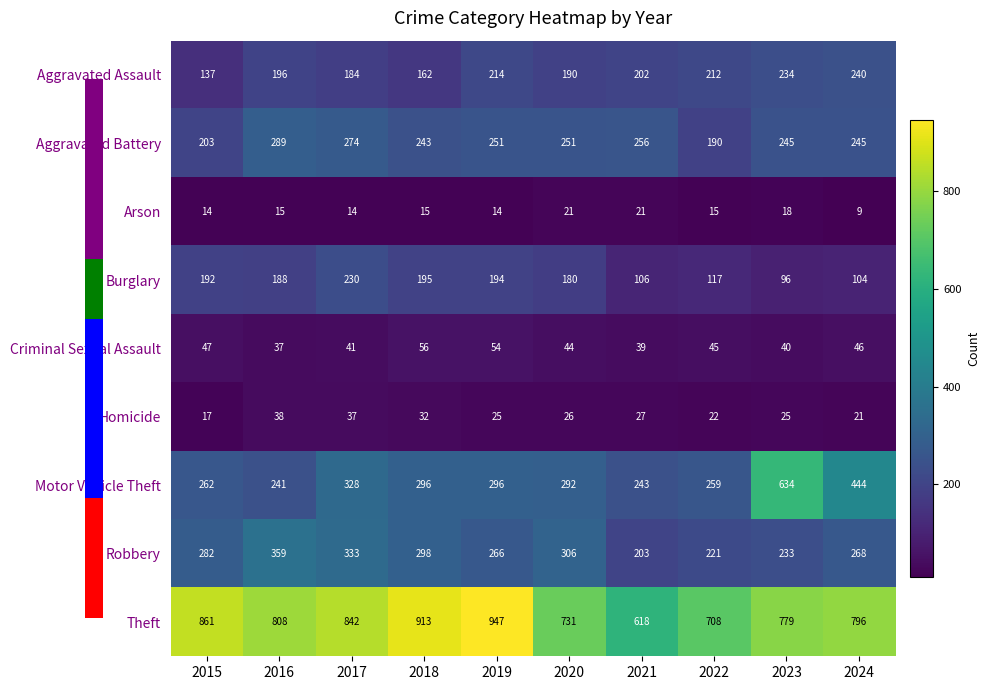

Which category has the lowest value across all series?

2024